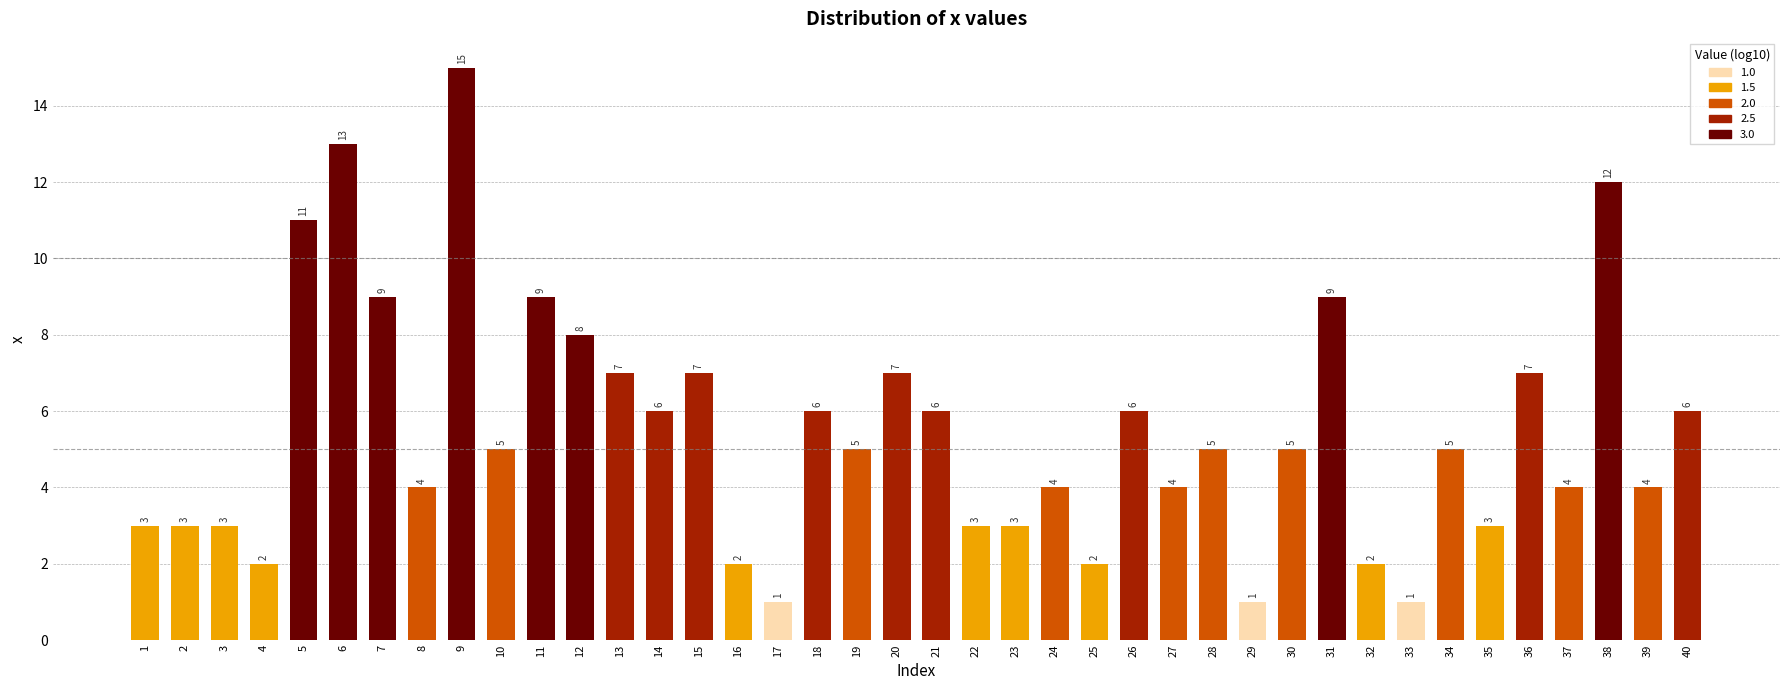

Where is the data nearest to the value 8?

12